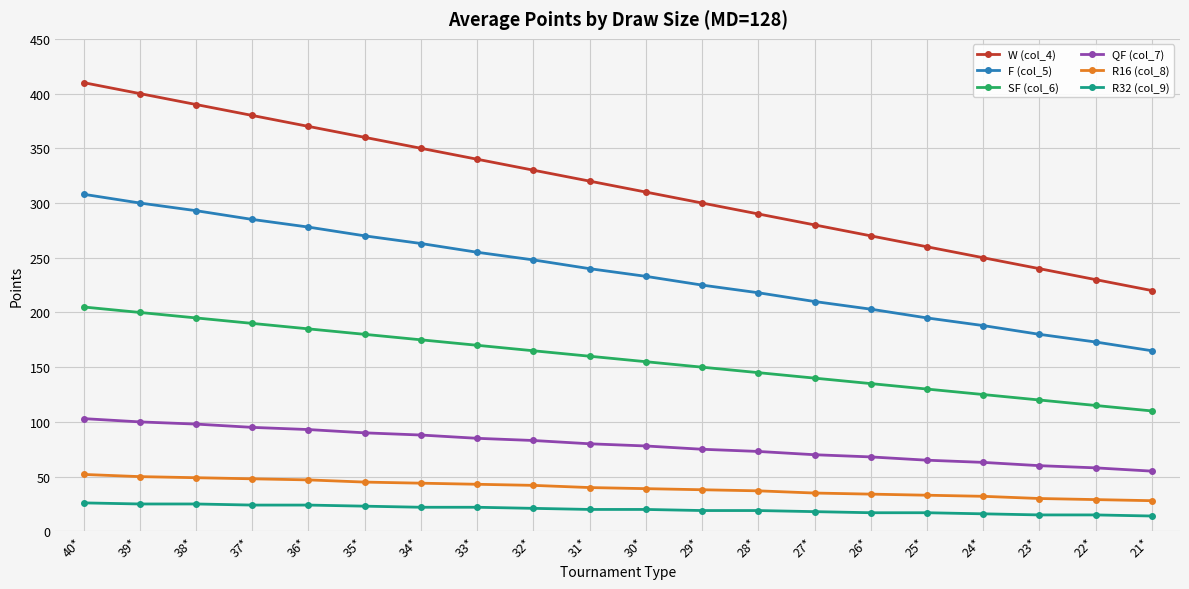

Rank the series by their maximum value, from lowest to highest.

R32 (col_9), R16 (col_8), QF (col_7), SF (col_6), F (col_5), W (col_4)